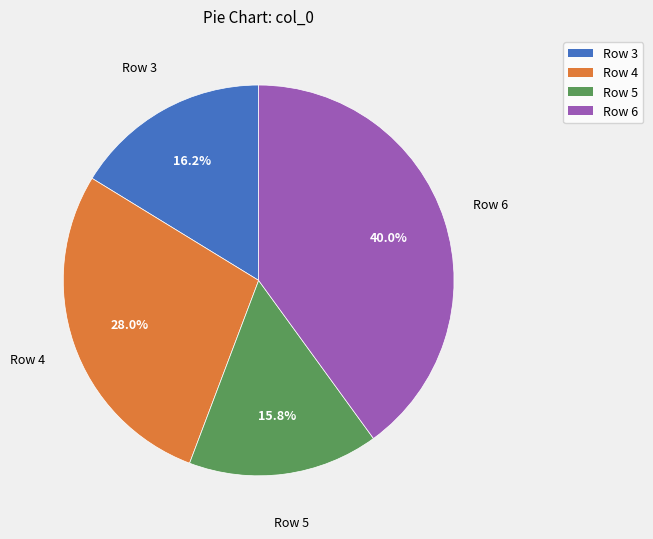

Is there any slice that represents more than half of the pie?

No